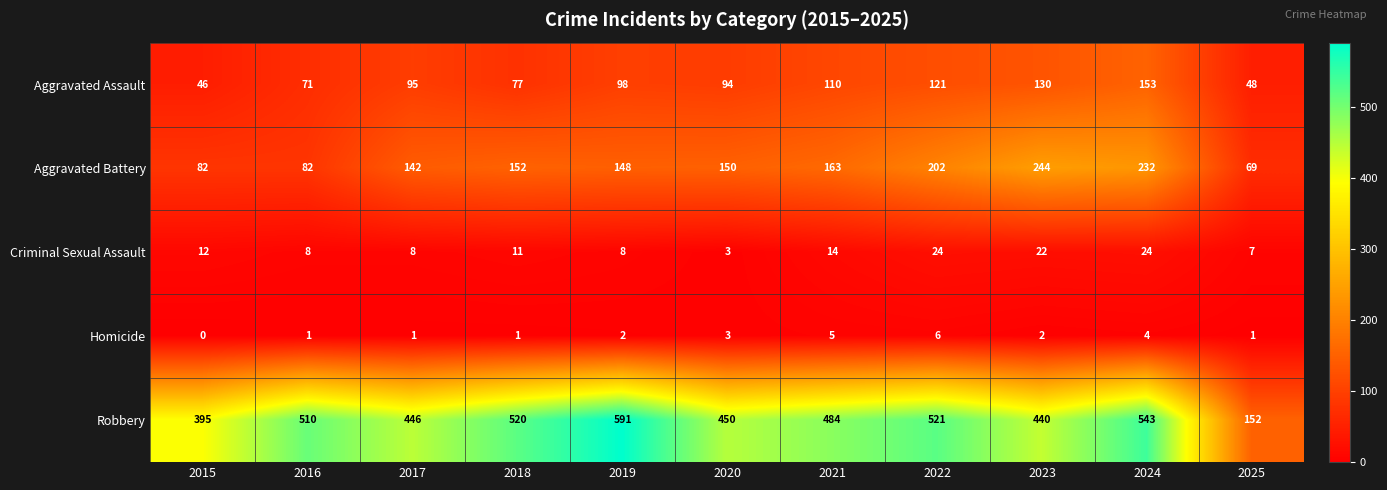

Between 2015 and 2024, which series saw the biggest shift?

Aggravated Battery